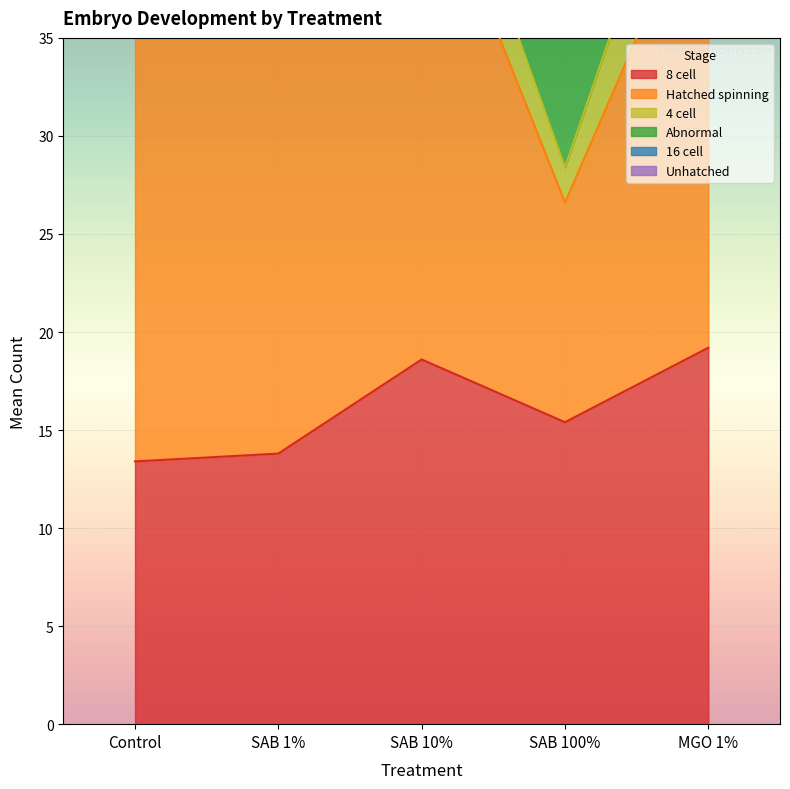

True or false: 8 cell and Unhatched intersect in this chart.

False